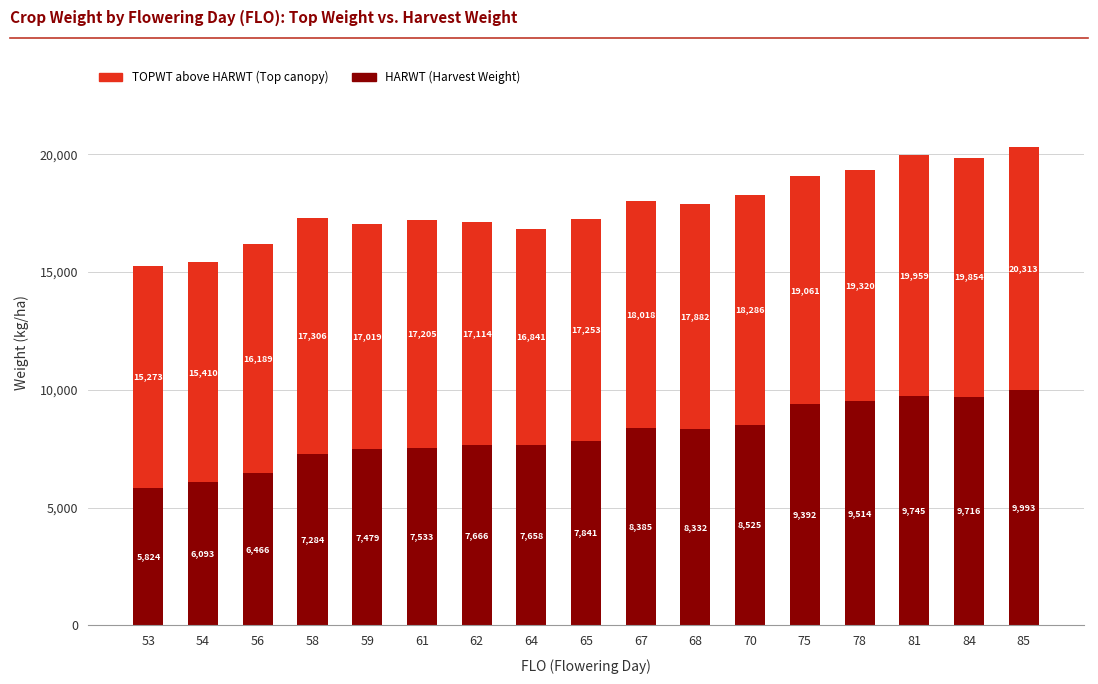

Count the number of data series in this chart.

2